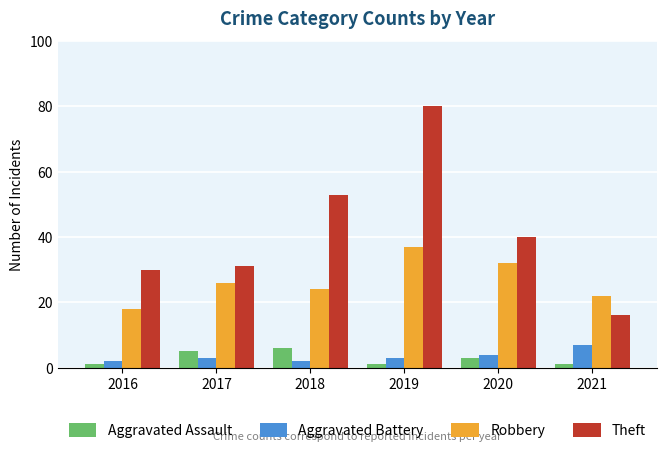

At which category is the sum across all series the highest?

2019